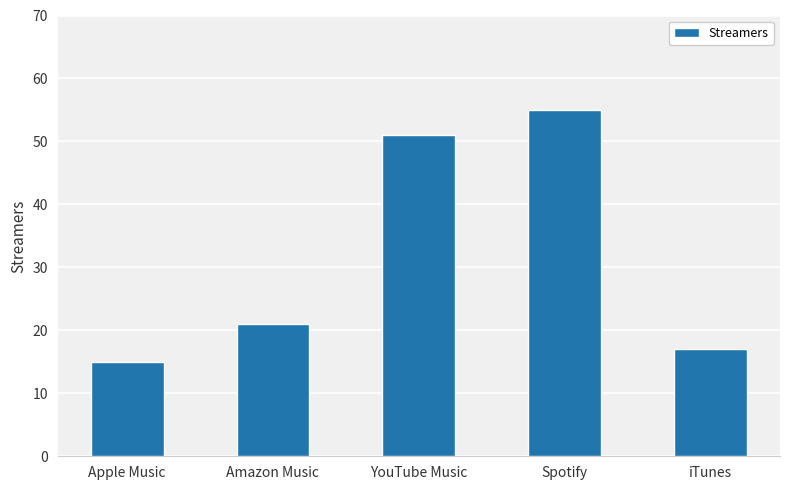

What is the approximate value at Spotify, to the nearest 5?

55